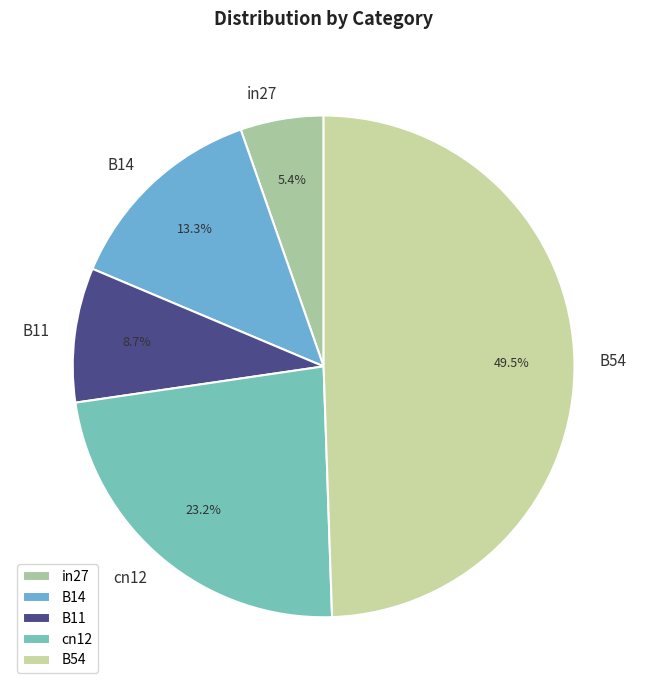

Count the number of slices in the pie.

5